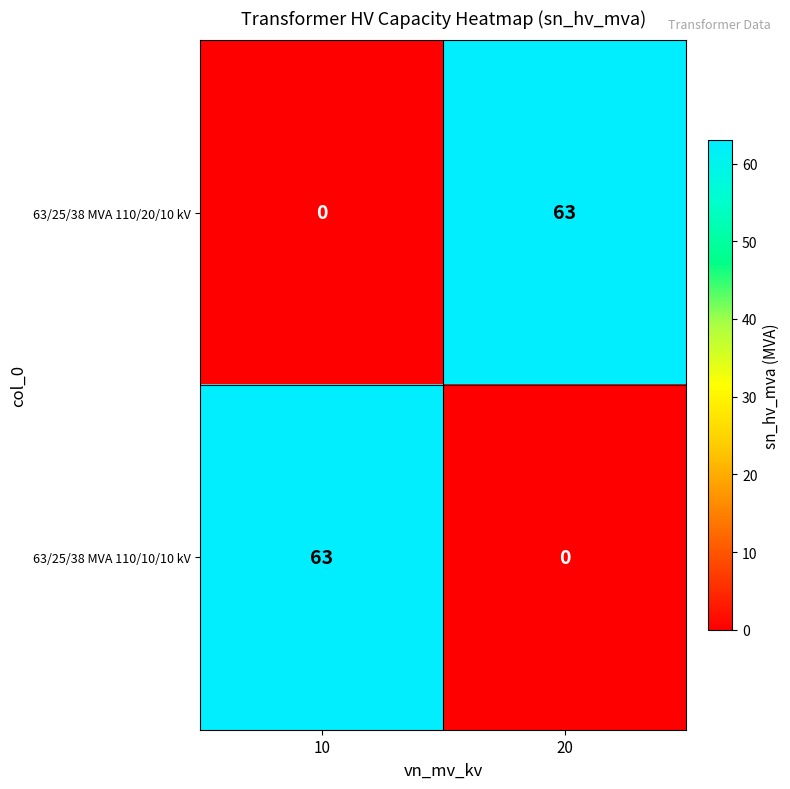

What is the highest value of the 63/25/38 MVA 110/10/10 kV series?

63